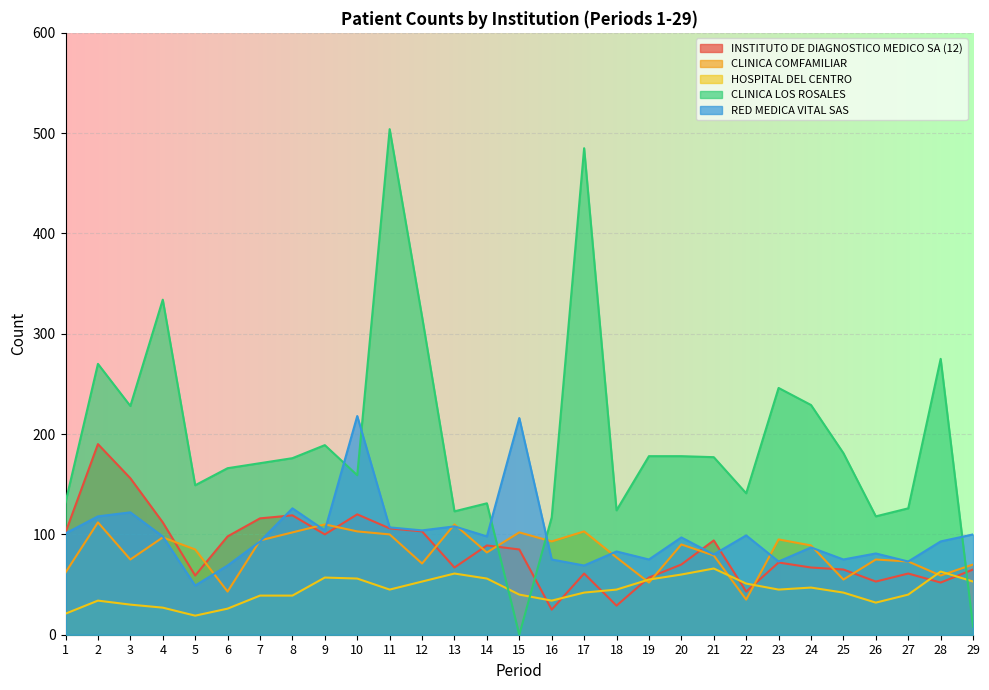

Where do CLINICA LOS ROSALES and HOSPITAL DEL CENTRO first cross each other?

14 and 15